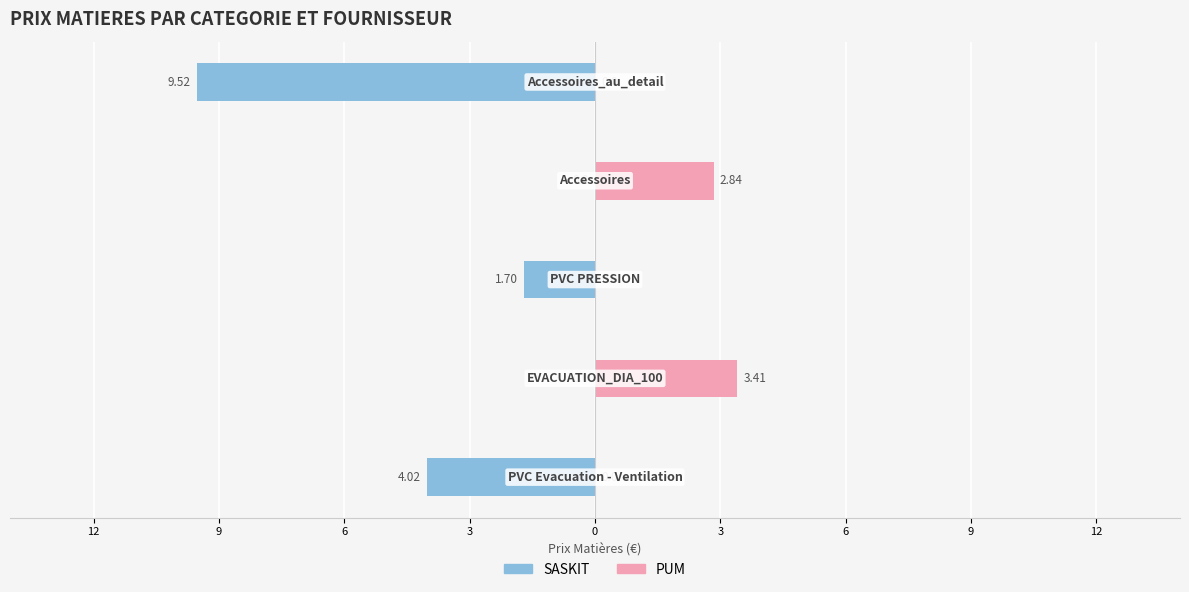

Reading left to right, what are all the values shown in this chart?

SASKIT: -4.0	0.0	-1.7	0.0	-9.5
PUM: 0.0	3.4	0.0	2.8	0.0